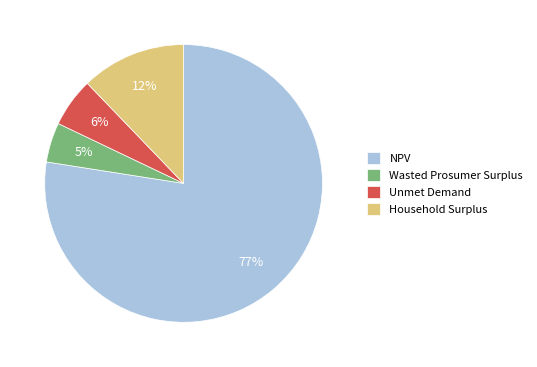

What percentage is the NPV slice, to the nearest percent?

77%